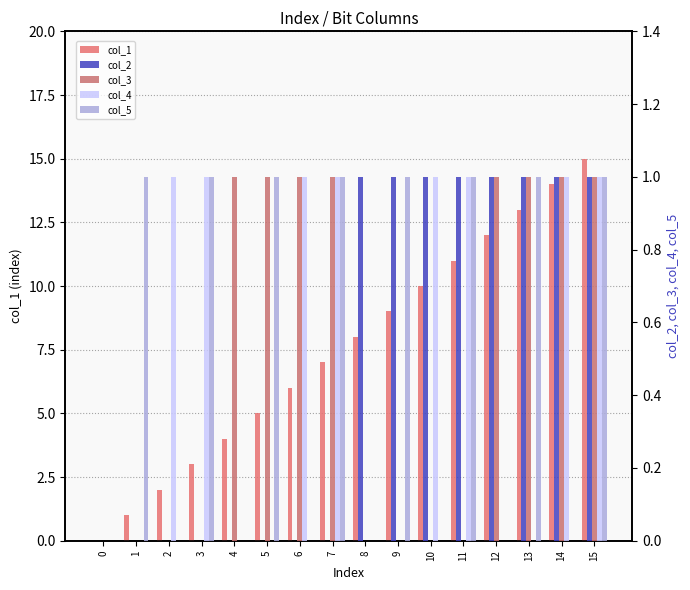

What is the value of the col_4 bar at the 3rd from the left?

1